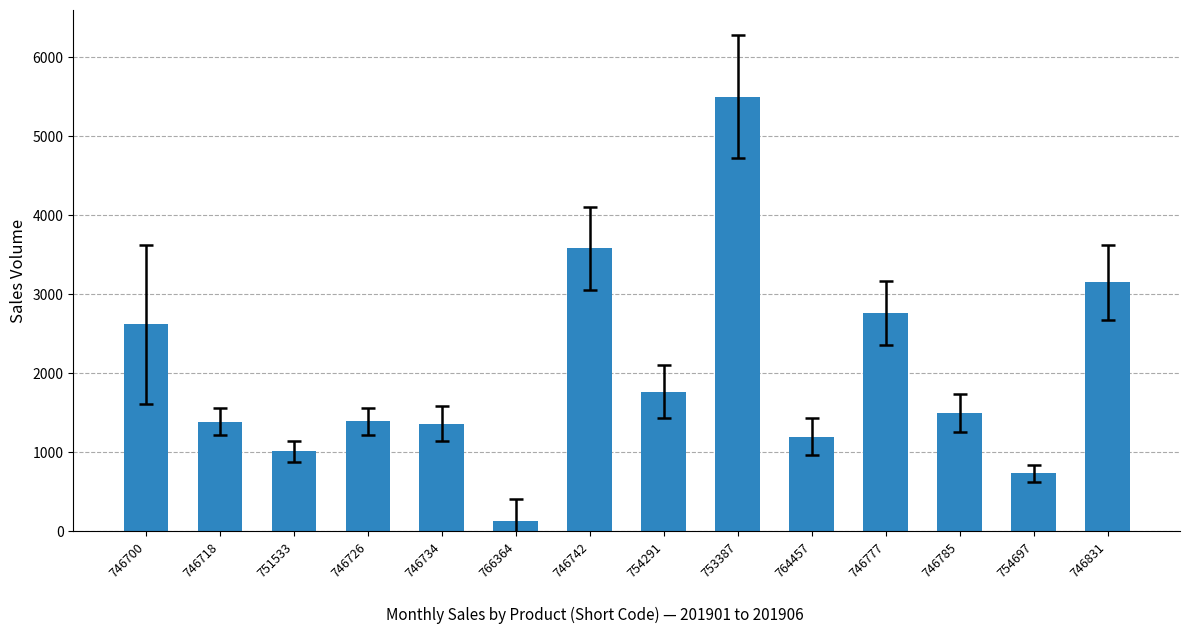

Where does the data first go above 1492?

746700